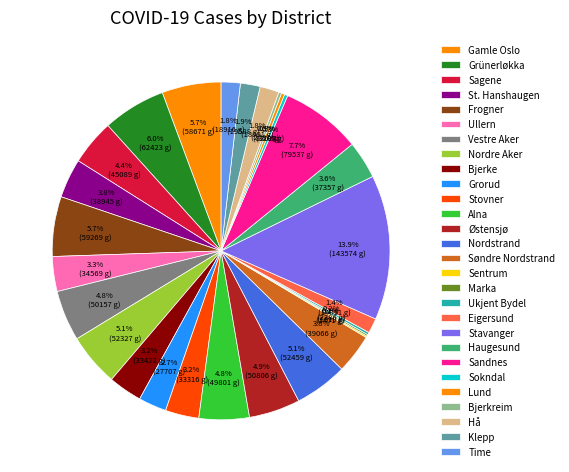

Do Ullern and Lund together represent more than half of the pie?

No